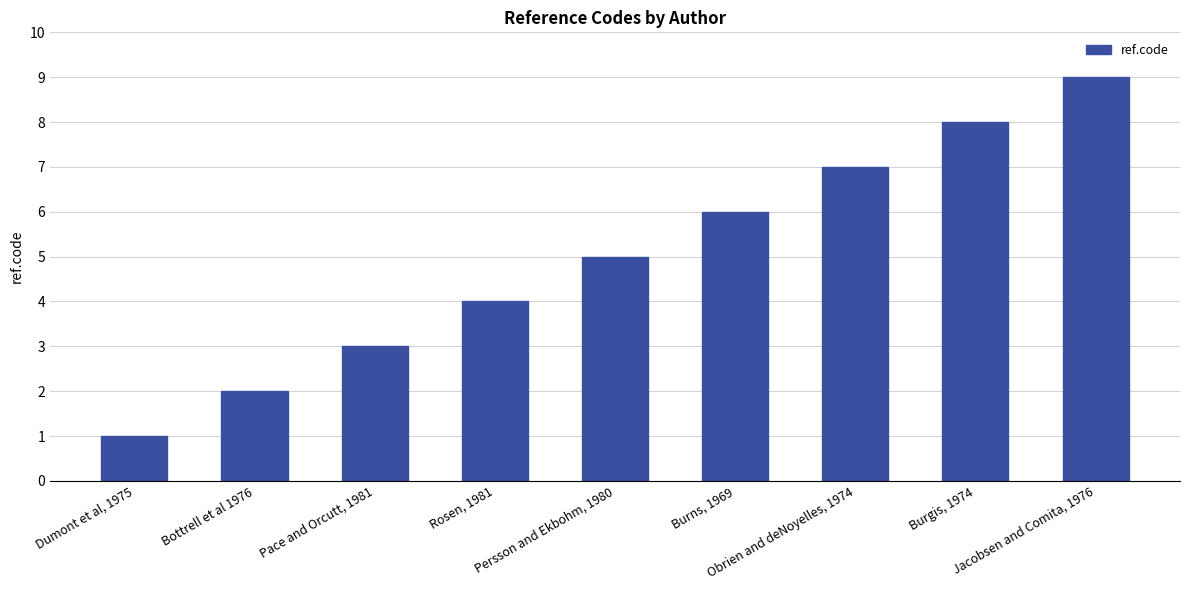

How many categories are shown in the chart?

9